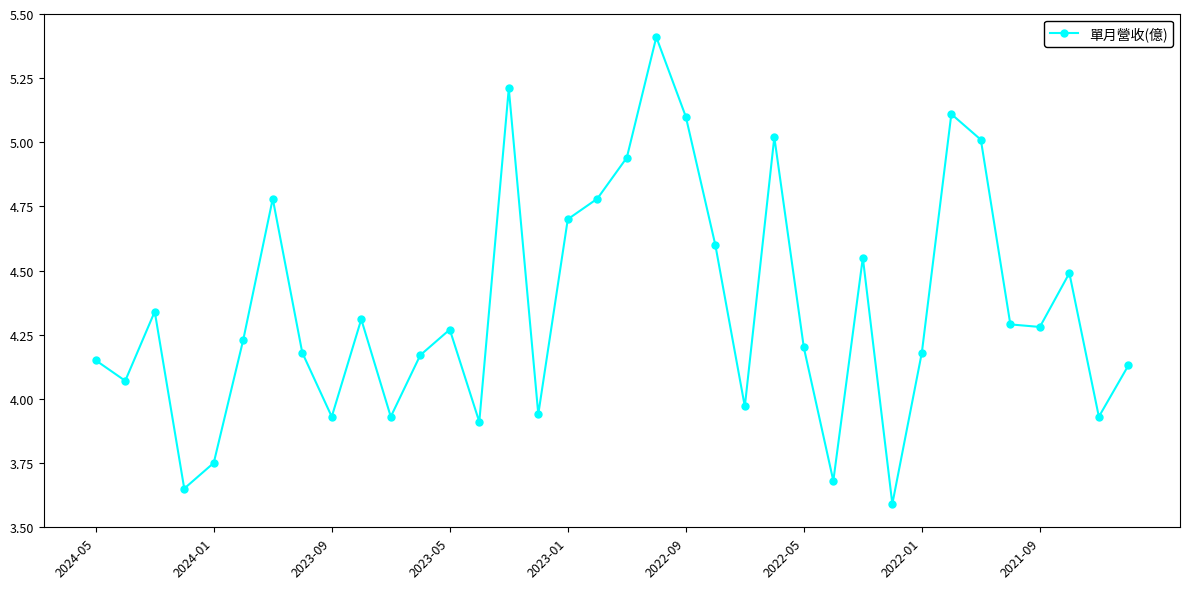

How many data points are above 4?

26